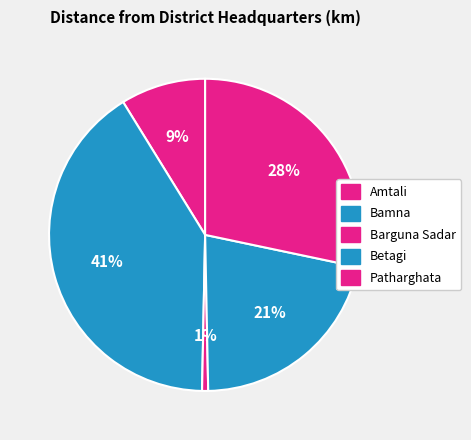

Which slice is the largest?

Bamna